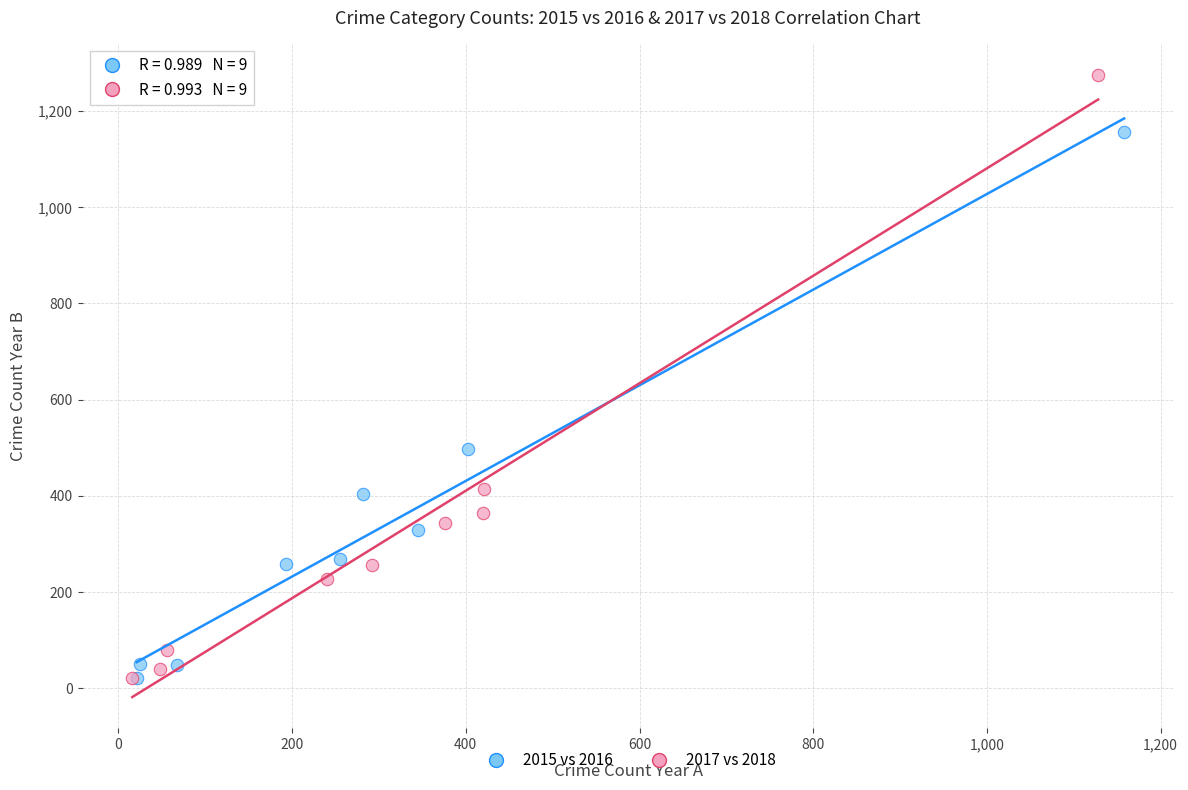

Which series has the largest Y range (max minus min)?

2017 vs 2018